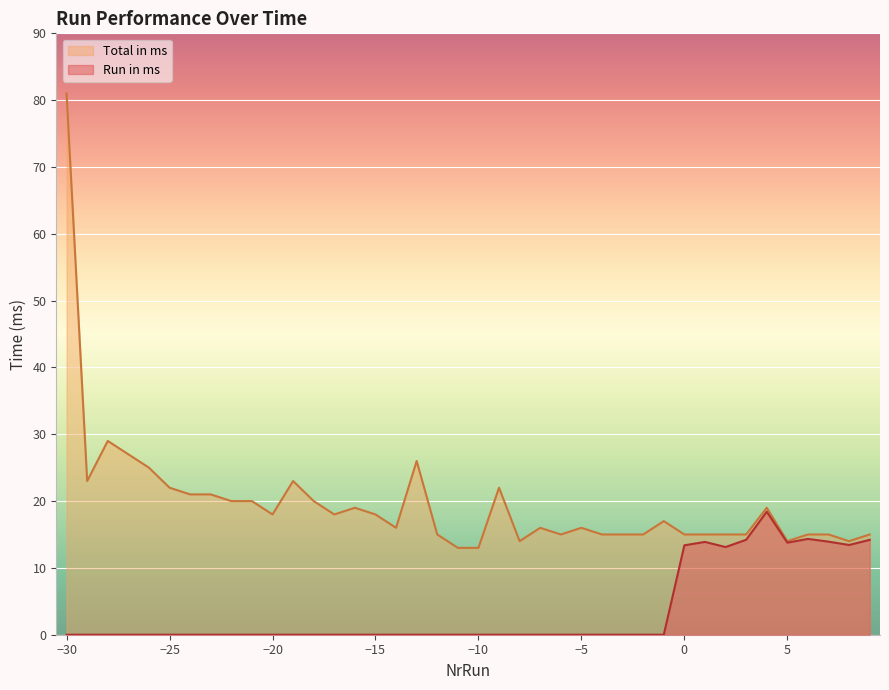

How many series are shown in this chart?

2